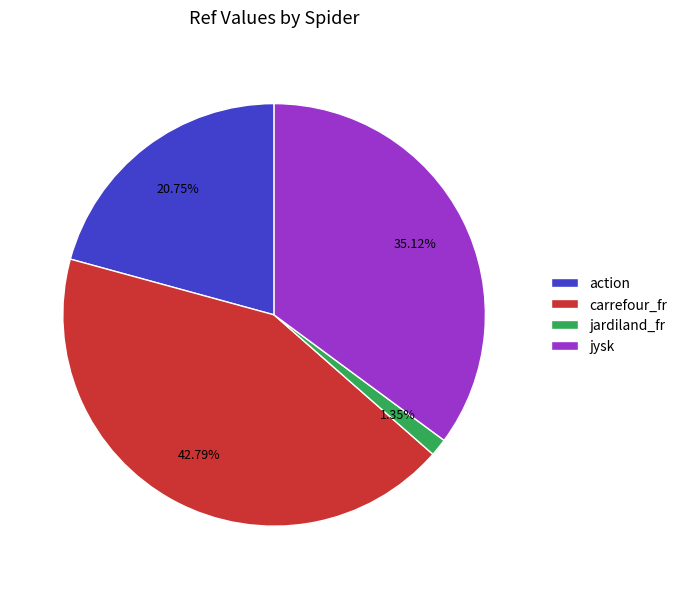

What is the largest slice in the pie chart?

carrefour_fr